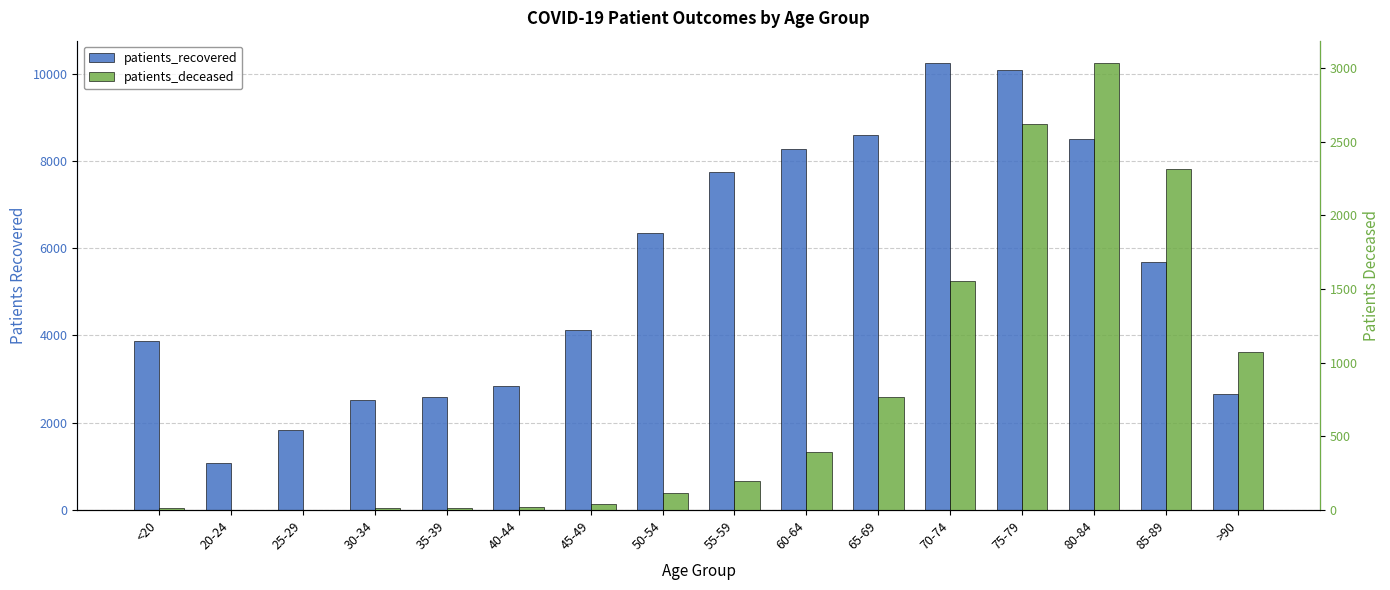

What is the label of the 7th bar from the left?

45-49